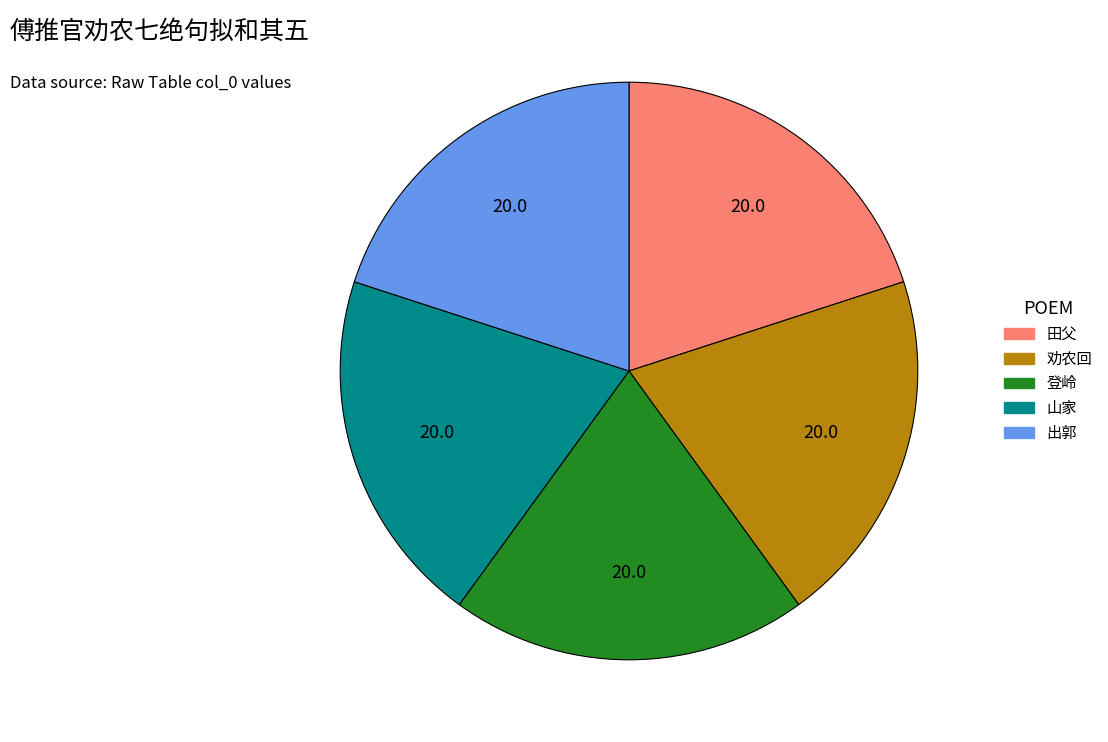

Is there any slice that represents more than half of the pie?

No